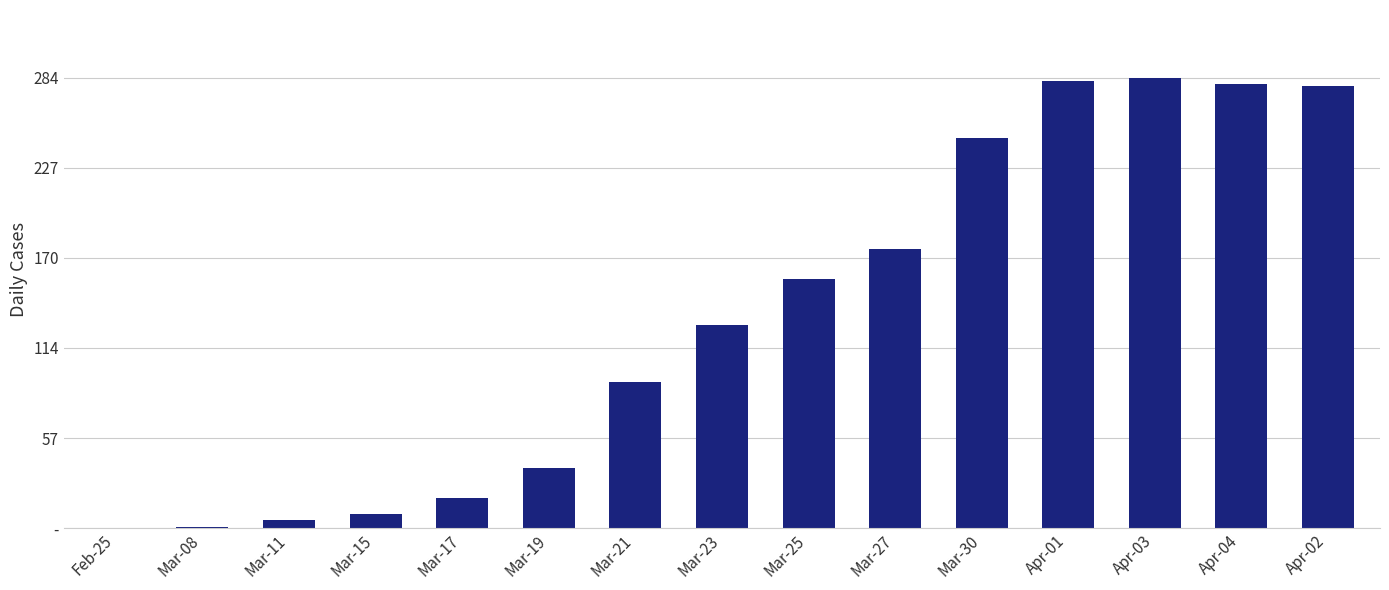

Are the bars horizontal?

No